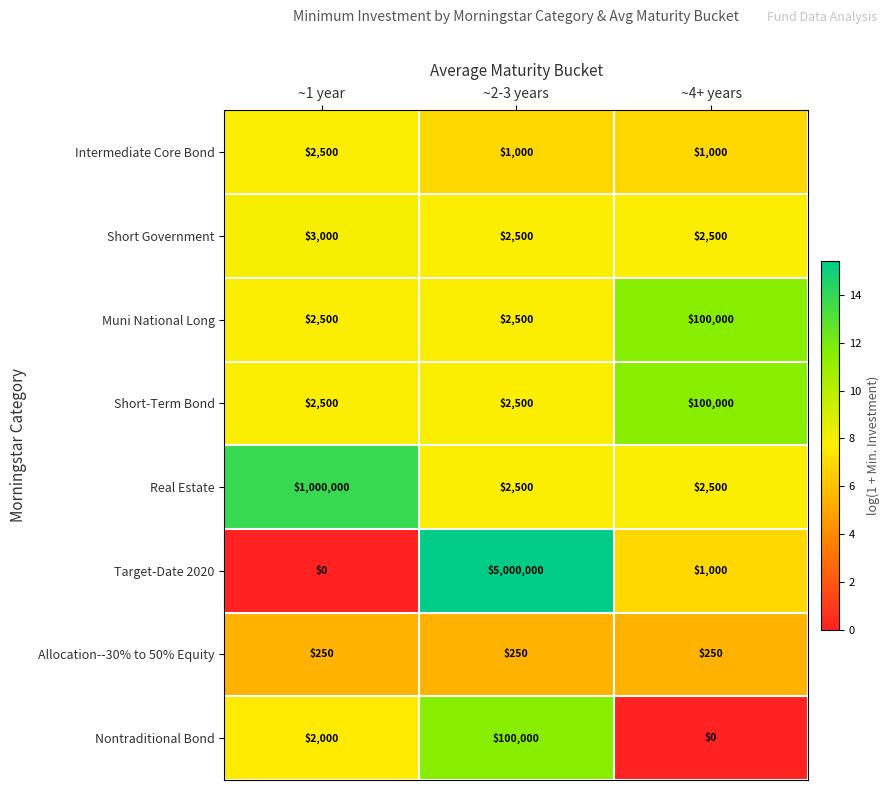

True or false: Nontraditional Bond has a value of 22990 at ~2-3 years.

False